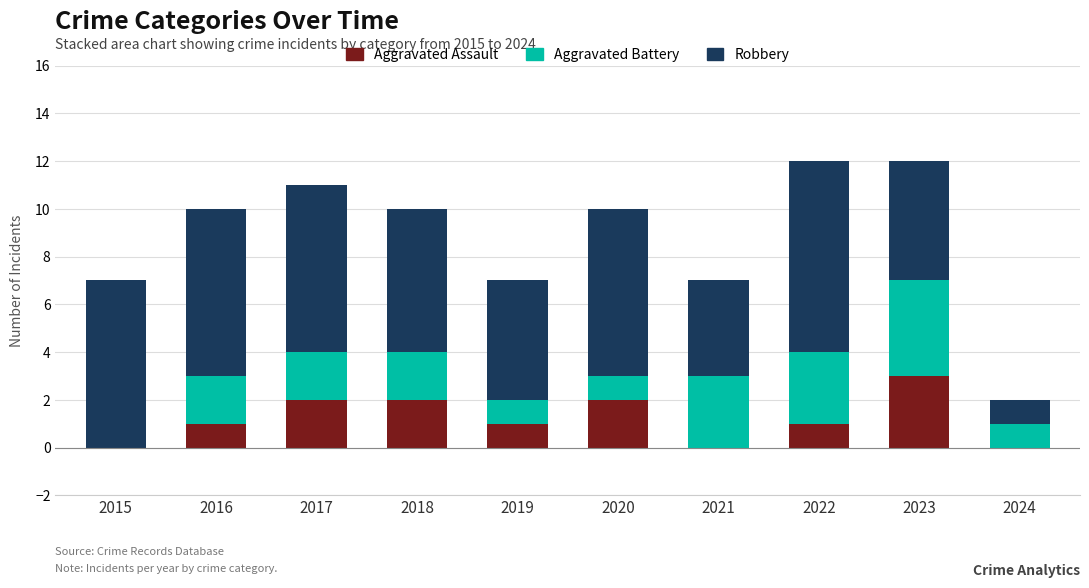

What is the total value across all series at 2016?

10